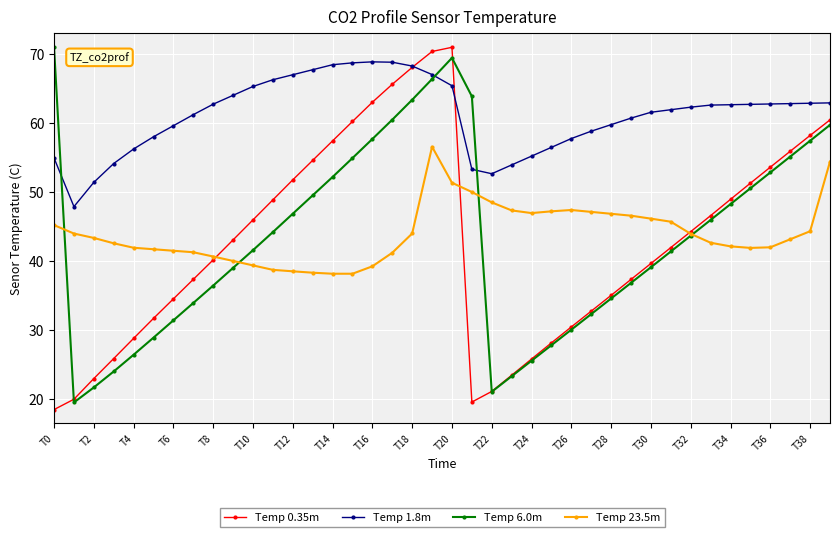

What is the minimum value shown in the chart?

18.4